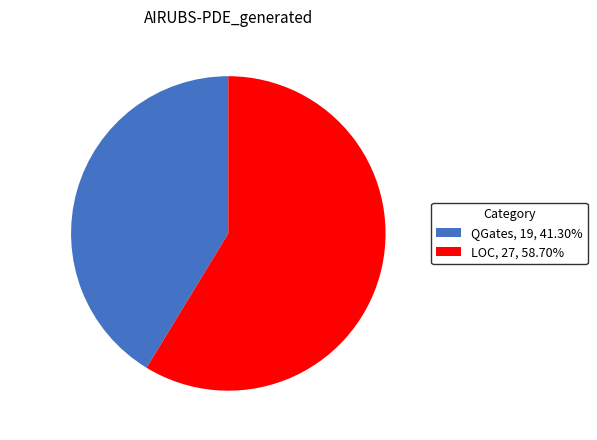

What is the largest slice in the pie chart?

LOC